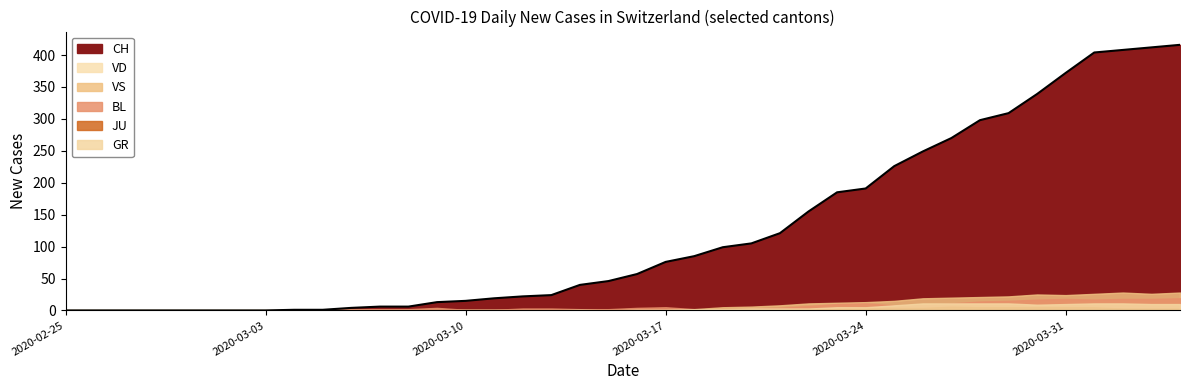

How many data points are above 57?

19